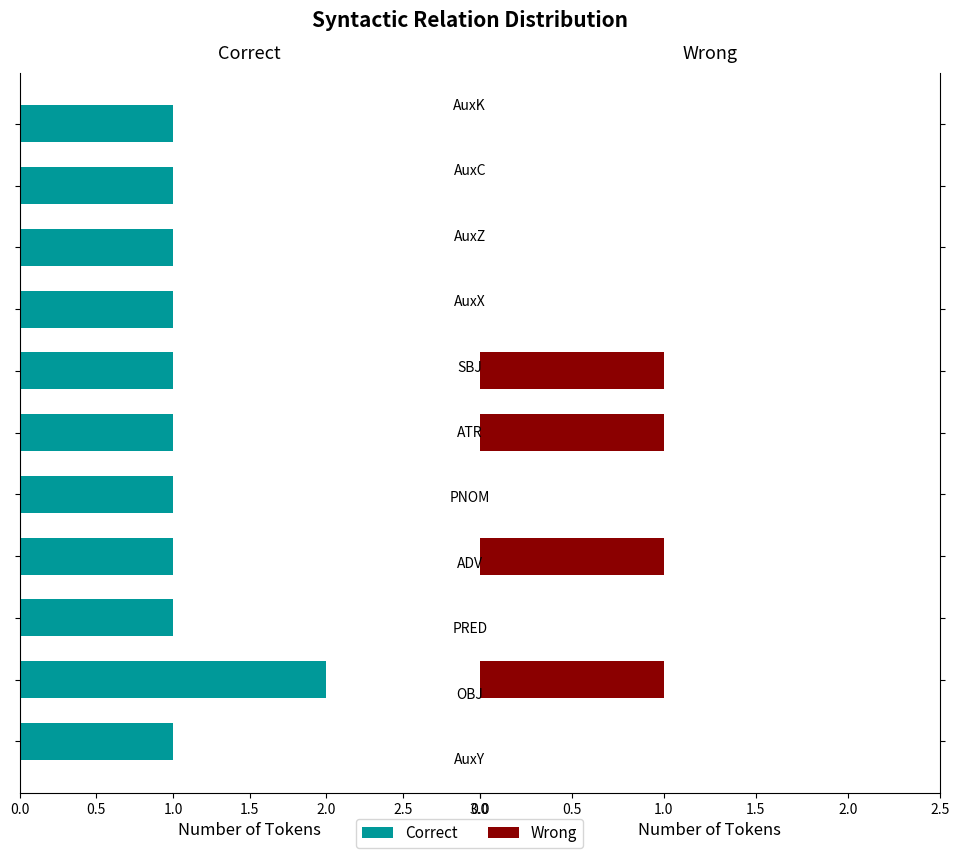

Are the bars horizontal?

Yes